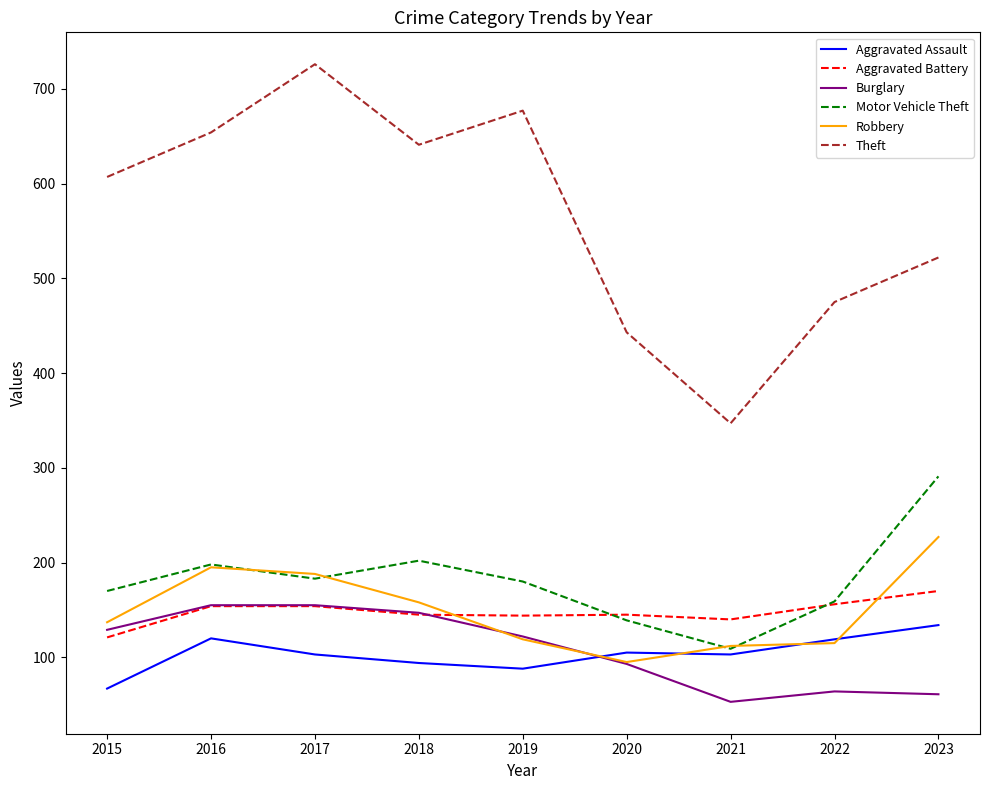

How many lines are shown in the chart?

6